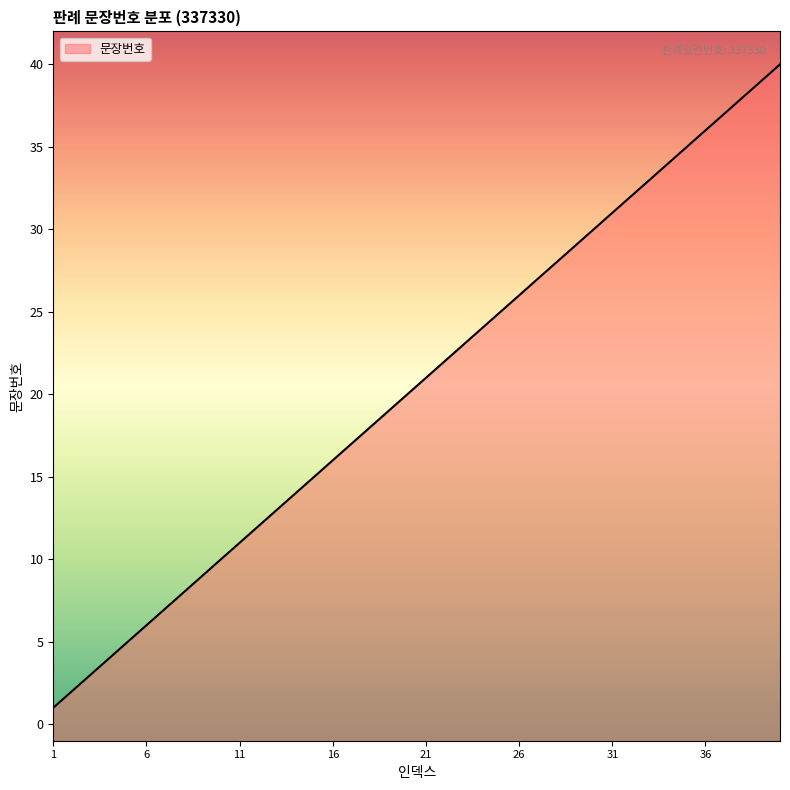

What is the minimum value shown in the chart?

1